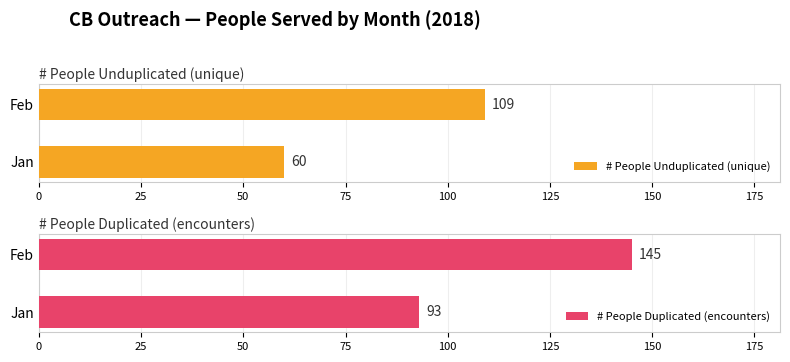

The value of # People Unduplicated (unique) at Feb is 179. True or false?

False